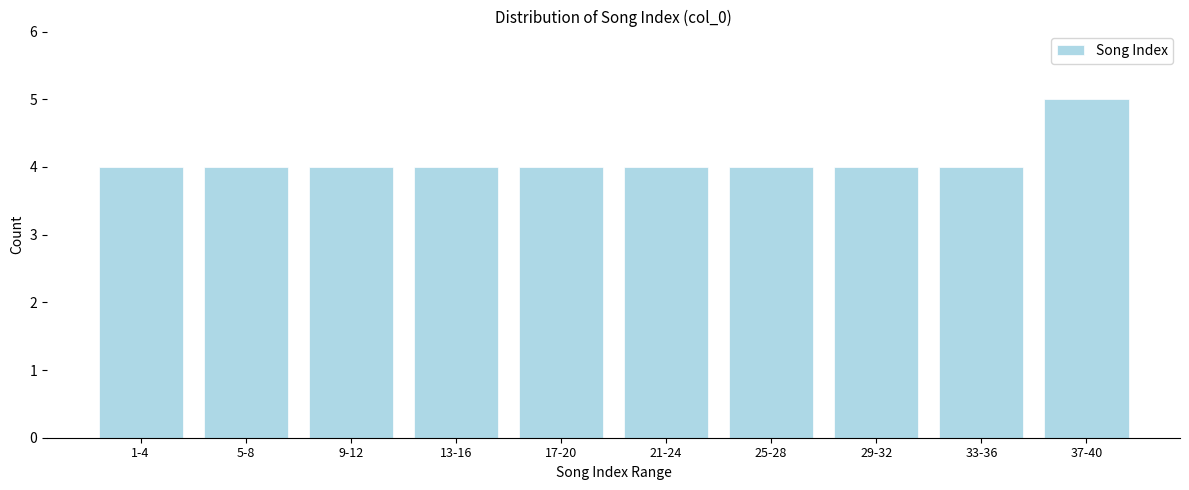

Reading left to right, extract all data points from this chart.

4	4	4	4	4	4	4	4	4	5